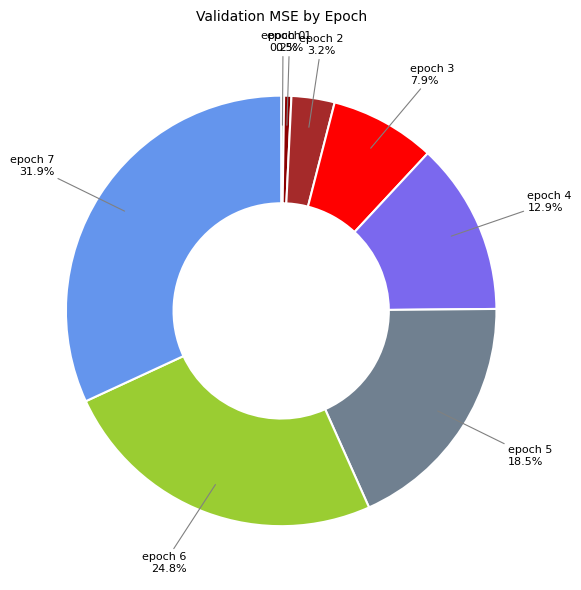

Is there any slice that represents more than half of the pie?

No